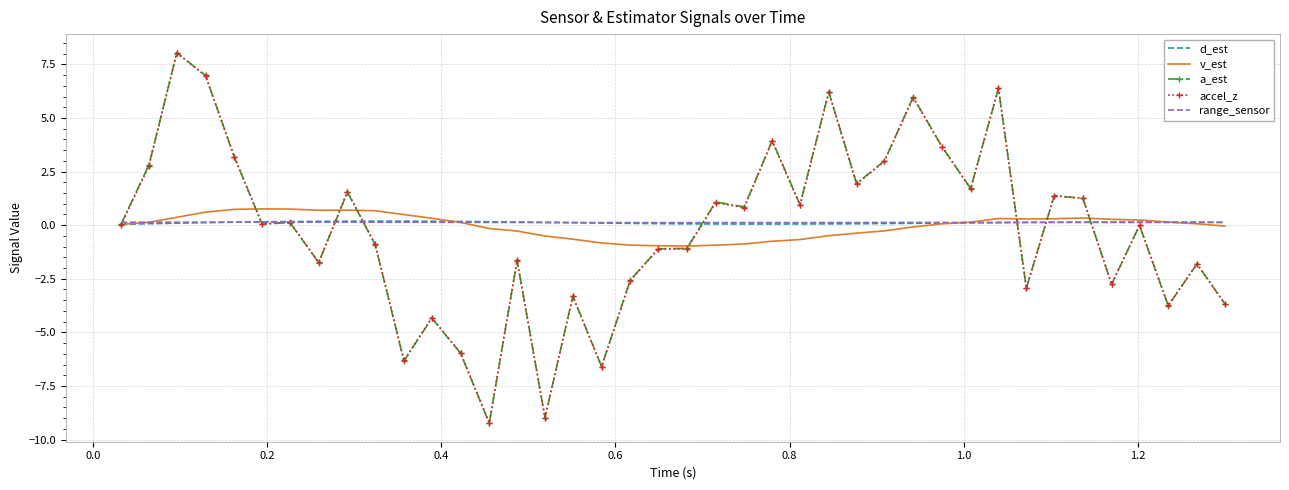

What is the smallest value displayed?

-9.2